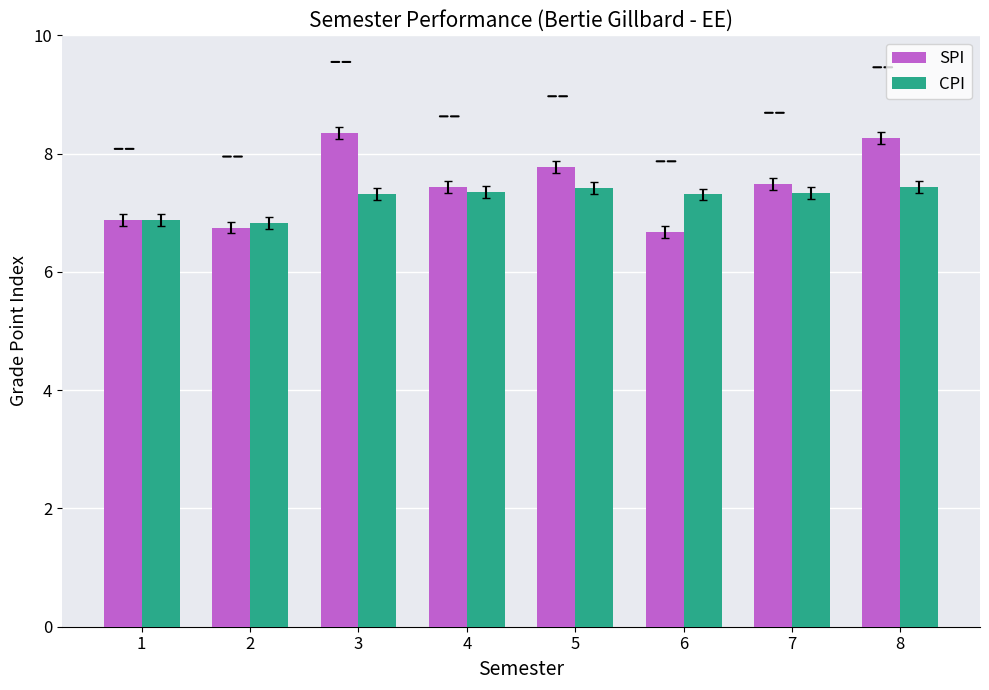

How many values in the CPI series exceed 7?

6